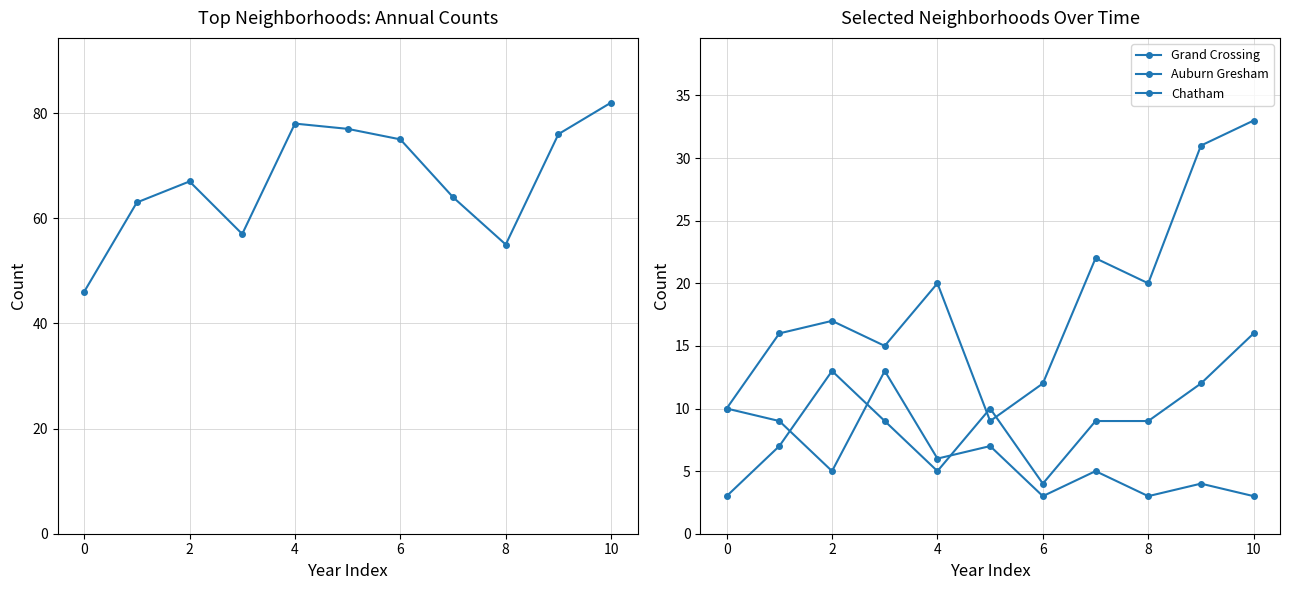

Reading right to left, extract all data points from this chart.

Top 3 Neighborhoods: 82	76	55	64	75	77	78	57	67	63	46
Grand Crossing: 33	31	20	22	12	9	20	15	17	16	10
Auburn Gresham: 3	4	3	5	3	7	6	13	5	9	10
Chatham: 16	12	9	9	4	10	5	9	13	7	3